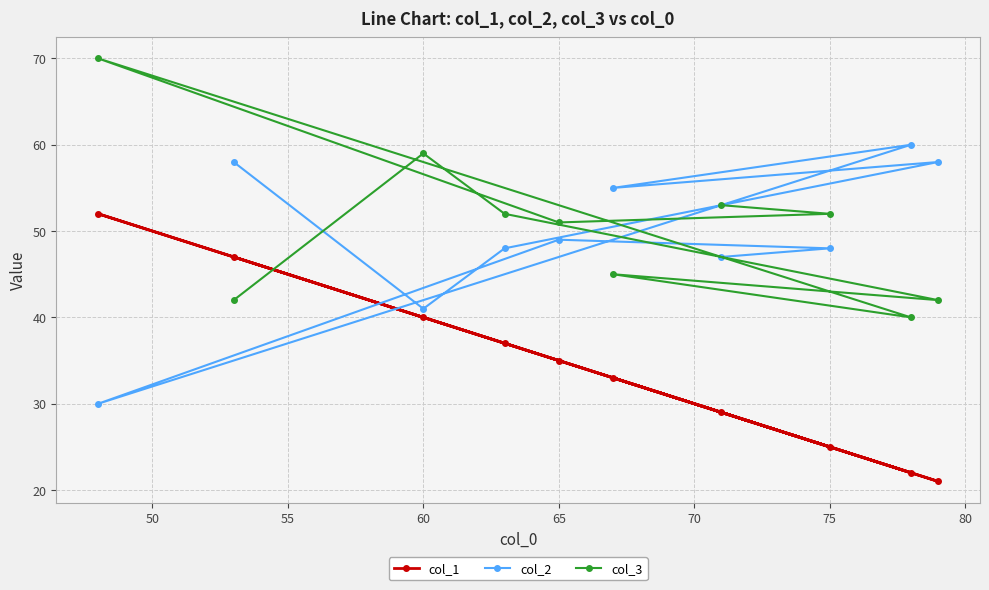

In col_1, how many points are lower than both neighbors (excluding endpoints)?

3